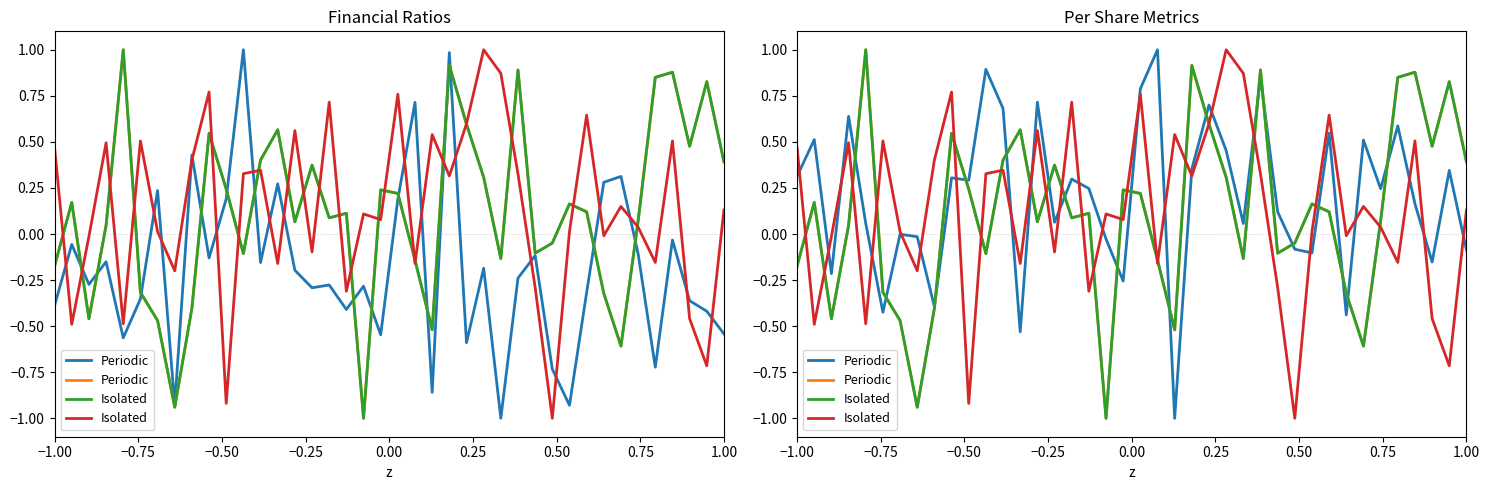

How many negative values does the Isolated series have?

15